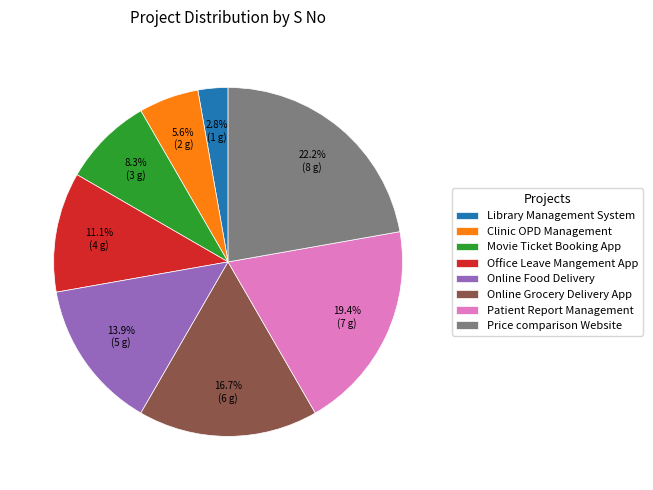

Is the sum of Price comparison Website and Online Grocery Delivery App greater than half?

No